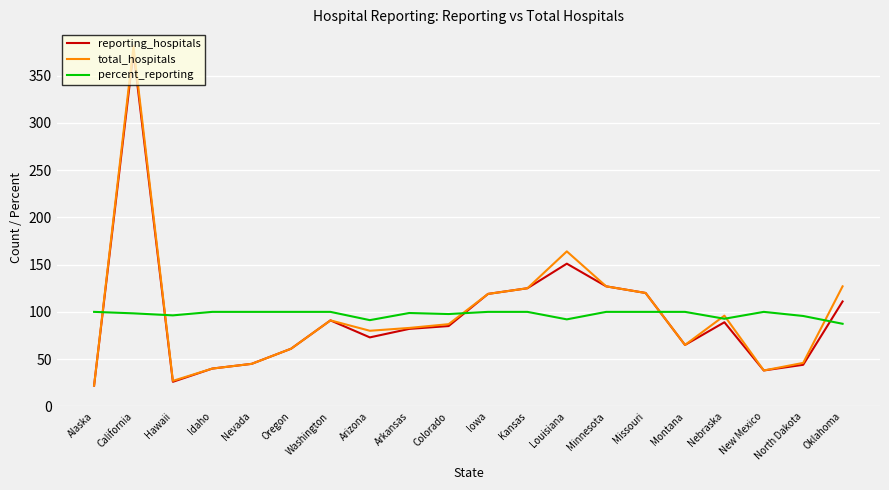

Where is the first local maximum for total_hospitals?

California